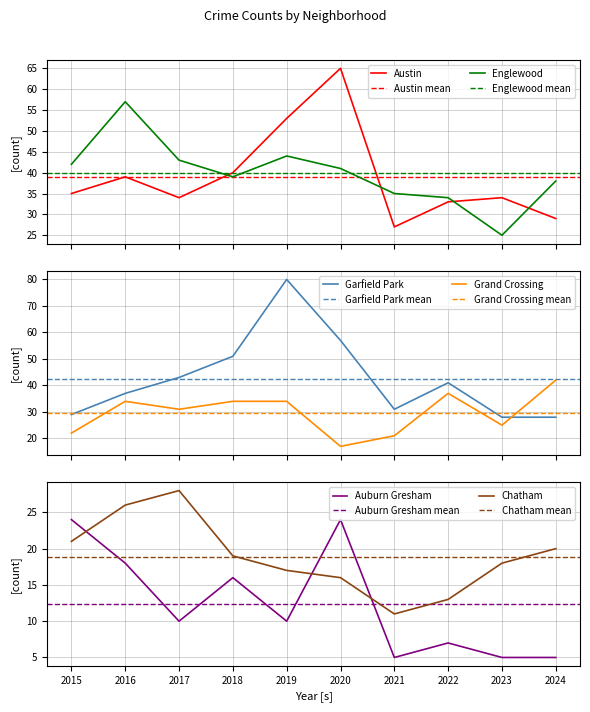

Reading left to right, extract all data points from this chart.

Austin: 35	39	34	40	53	65	27	33	34	29
Englewood: 42	57	43	39	44	41	35	34	25	38
Garfield Park: 29	37	43	51	80	57	31	41	28	28
Grand Crossing: 22	34	31	34	34	17	21	37	25	42
Auburn Gresham: 24	18	10	16	10	24	5	7	5	5
Chatham: 21	26	28	19	17	16	11	13	18	20